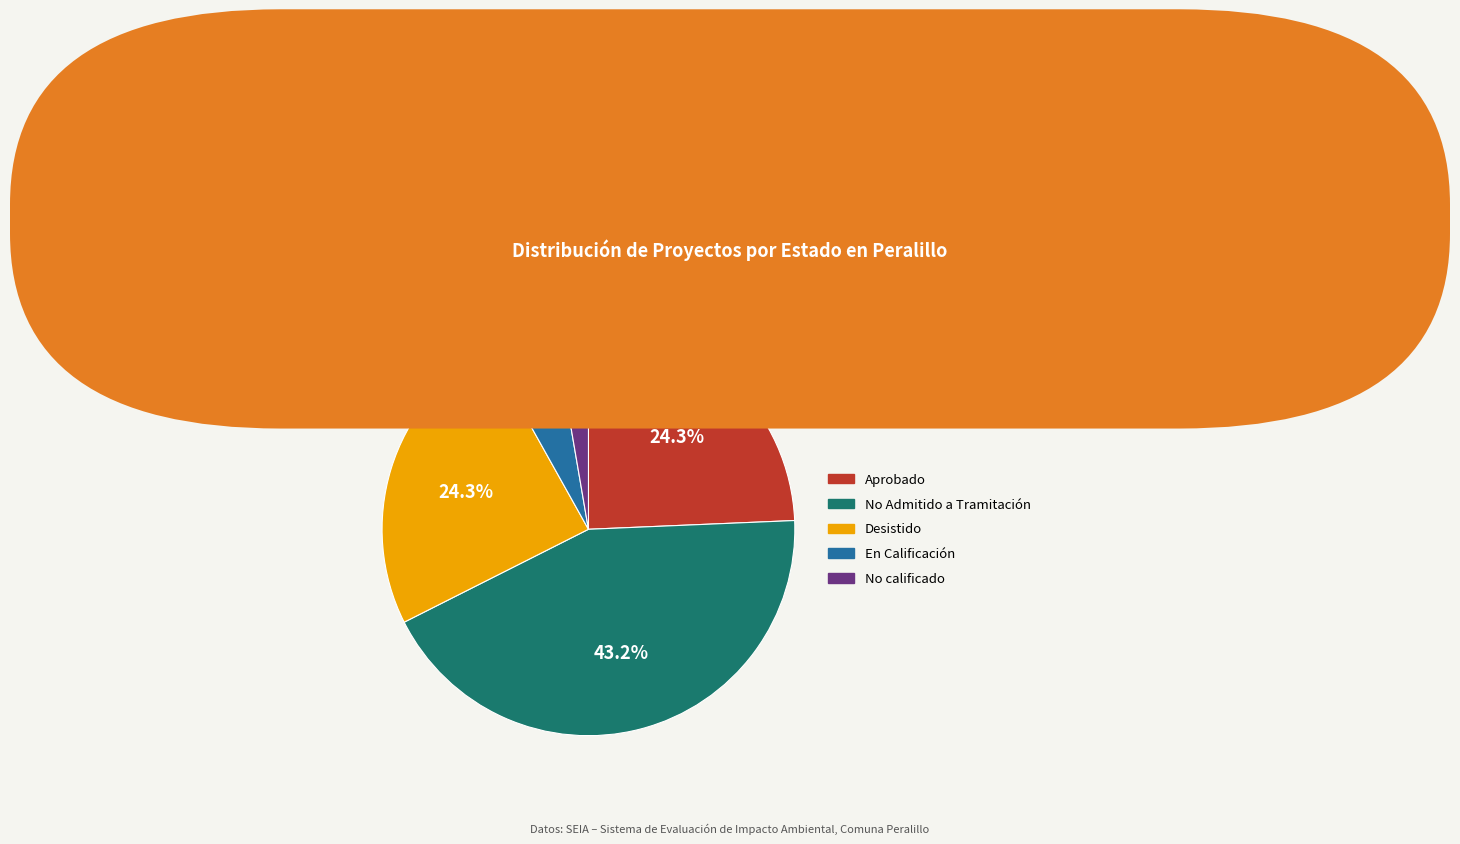

Approximately how many times larger is the value at No Admitido a Tramitación compared to Aprobado?

1.8